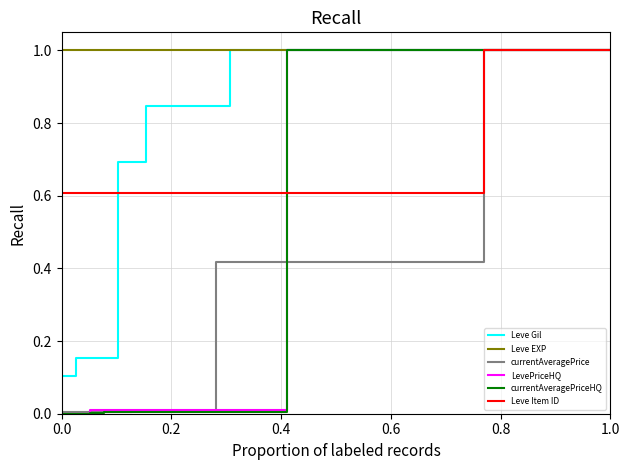

Which series has the largest total across all categories?

Leve EXP